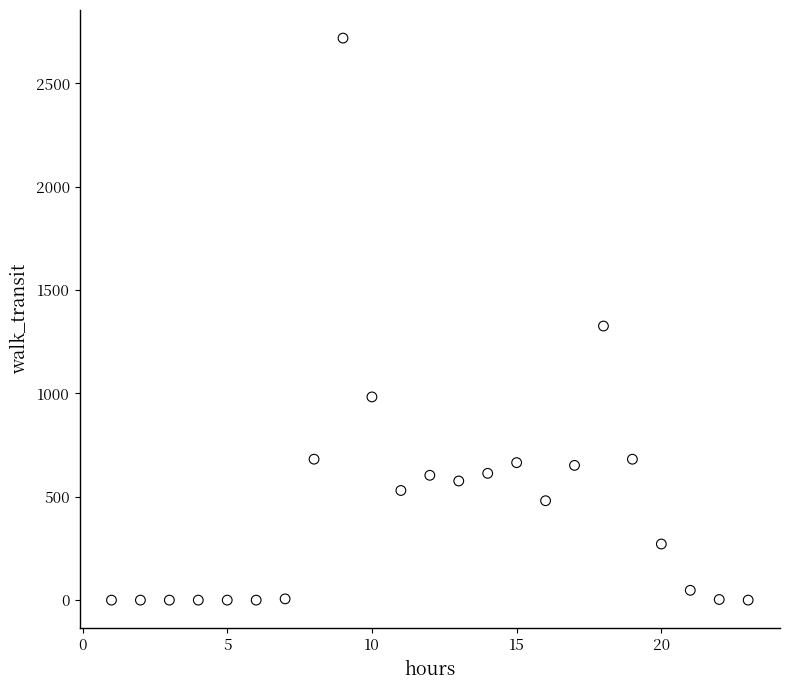

What is the range of Y values (max minus min)?

2719.6